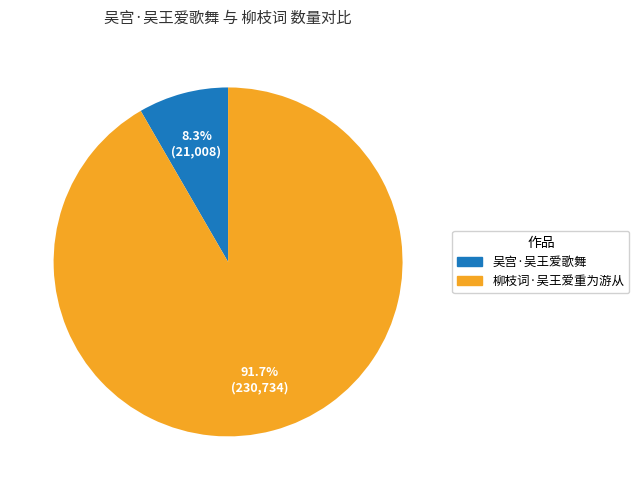

Approximately how many times larger is the value at 柳枝词·吴王爱重为游从 compared to 吴宫·吴王爱歌舞?

11.0